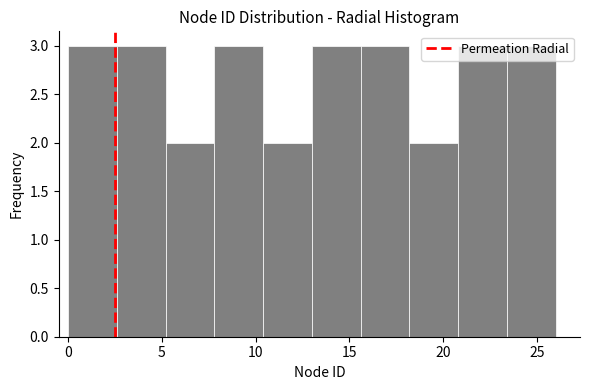

Reading left to right, list every bar in this chart as the range it spans on the x-axis followed by its height. Neither the bar edges nor the heights are printed on the chart, so give them approximately, as read against the axes.

0.0 to 2.6: 3
2.6 to 5.2: 3
5.2 to 7.8: 2
7.8 to 10.4: 3
10.4 to 13.0: 2
13.0 to 15.6: 3
15.6 to 18.2: 3
18.2 to 20.8: 2
20.8 to 23.4: 3
23.4 to 26.0: 3